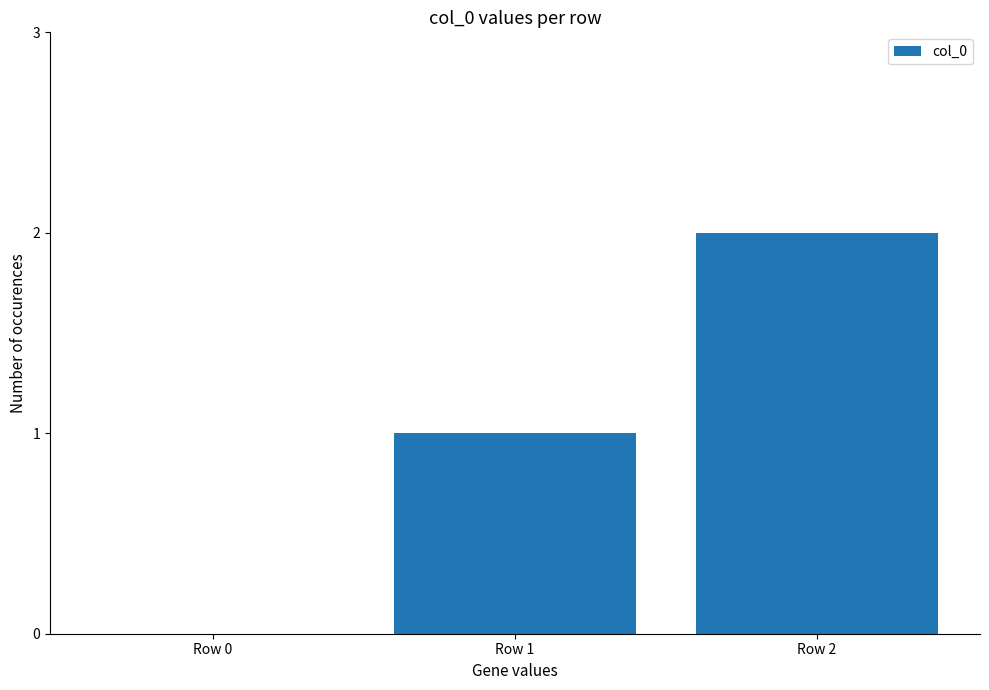

The value at Row 2 is 2. True or false?

True